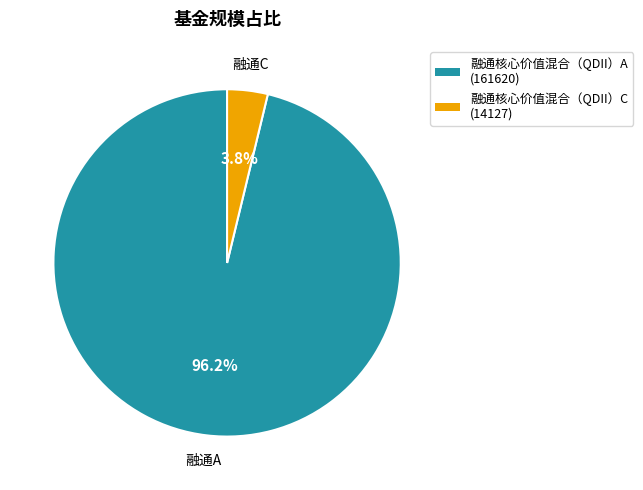

The 融通核心价值混合（QDII）A slice represents 96% of the pie. True or false?

True